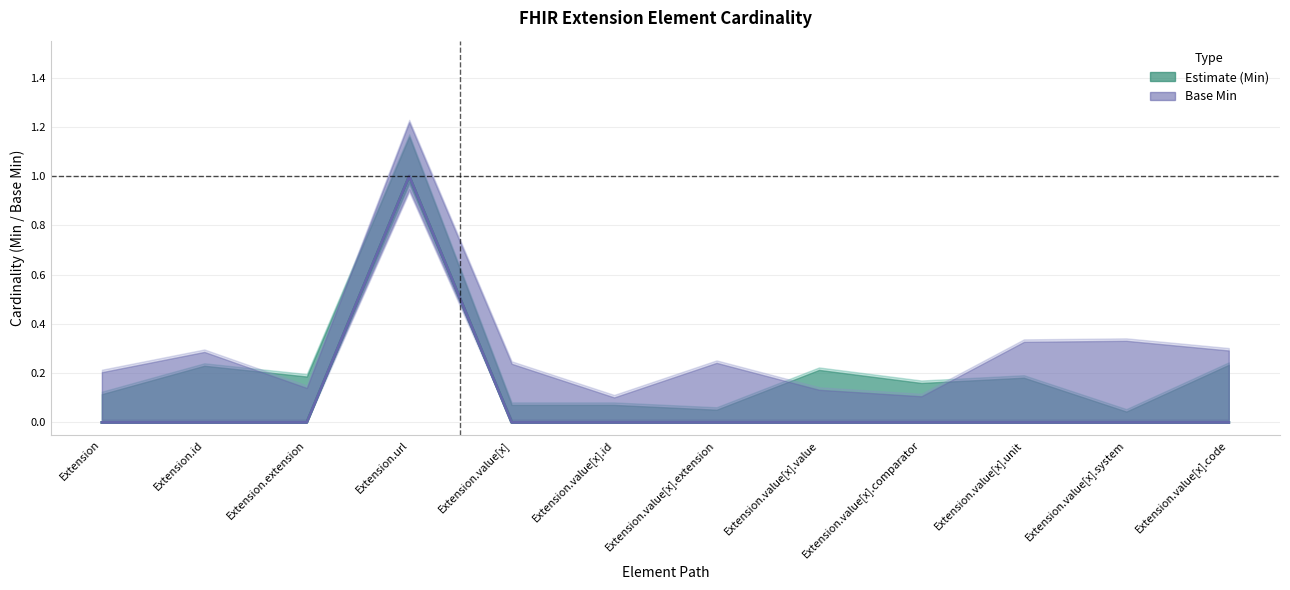

Reading left to right, what are all the values shown in this chart?

Estimate (Min): Extension=0	Extension.id=0	Extension.extension=0	Extension.url=1	Extension.value[x]=0	Extension.value[x].id=0	Extension.value[x].extension=0	Extension.value[x].value=0	Extension.value[x].comparator=0	Extension.value[x].unit=0	Extension.value[x].system=0	Extension.value[x].code=0
Base Min: Extension=0	Extension.id=0	Extension.extension=0	Extension.url=1	Extension.value[x]=0	Extension.value[x].id=0	Extension.value[x].extension=0	Extension.value[x].value=0	Extension.value[x].comparator=0	Extension.value[x].unit=0	Extension.value[x].system=0	Extension.value[x].code=0